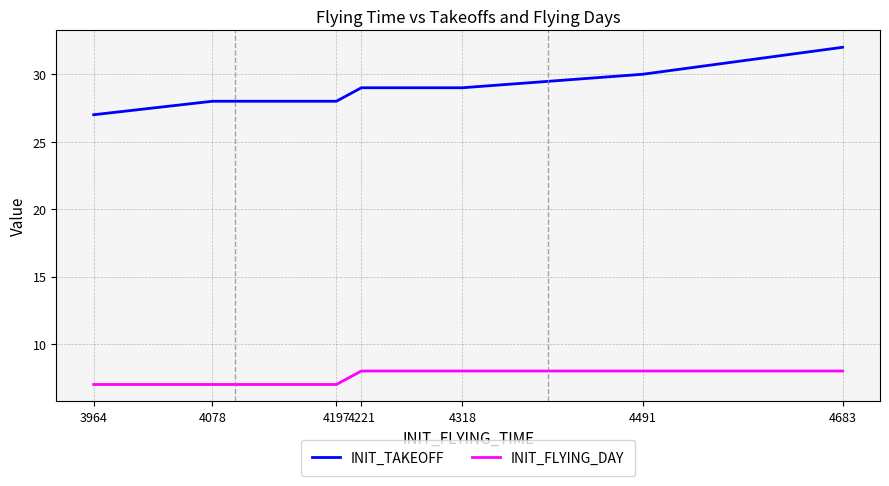

What is the average value of the INIT_FLYING_DAY series?

8